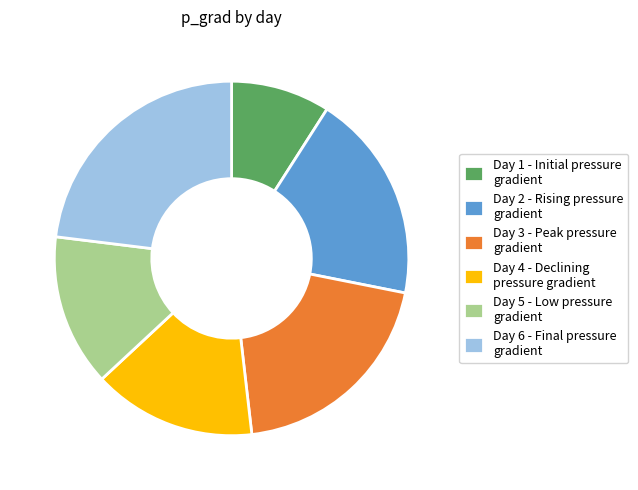

Which has a higher value, Day 6 - Final pressure gradient or Day 3 - Peak pressure gradient?

Day 6 - Final pressure gradient